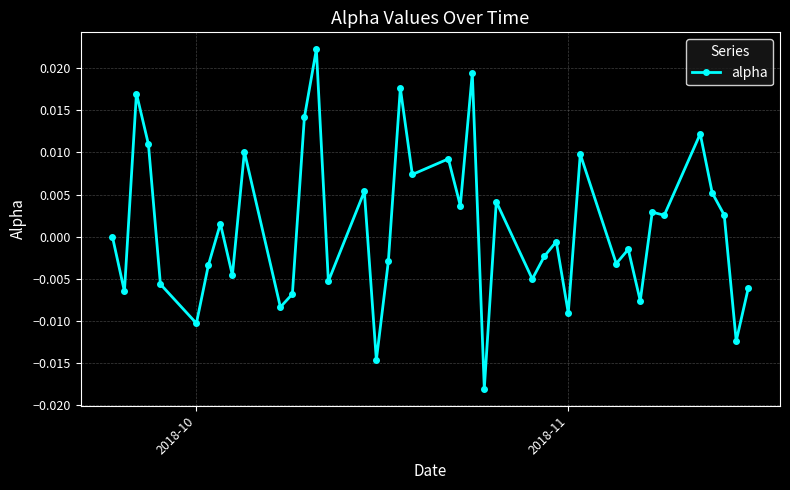

True or false: the data has more than 2 interior local peaks.

True